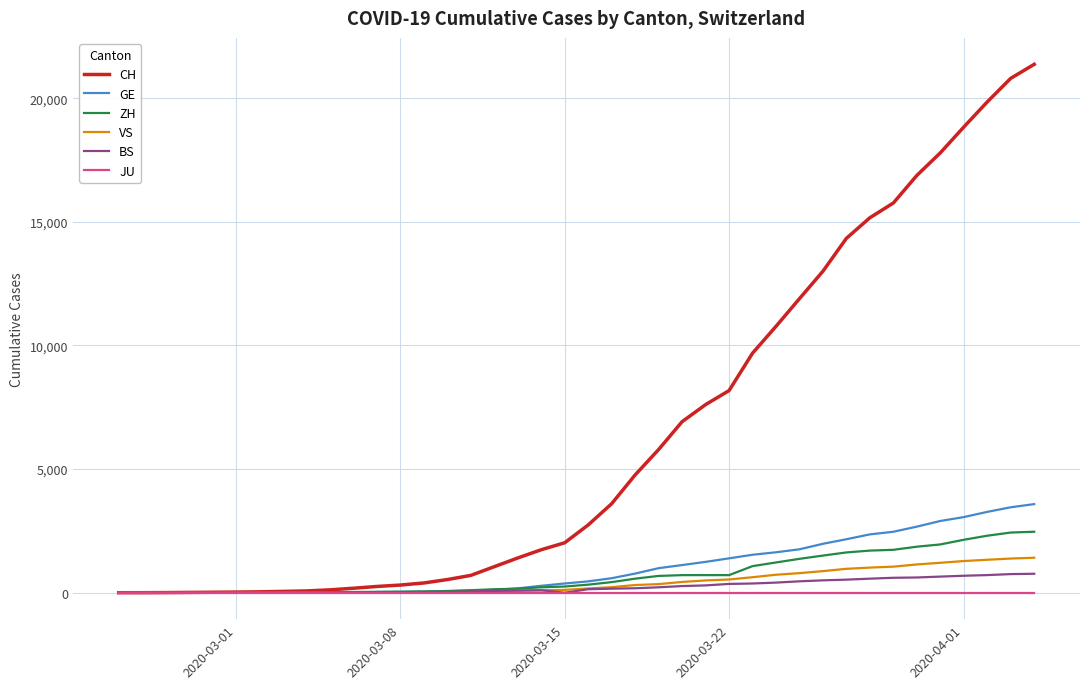

Which series has the largest total across all categories?

CH